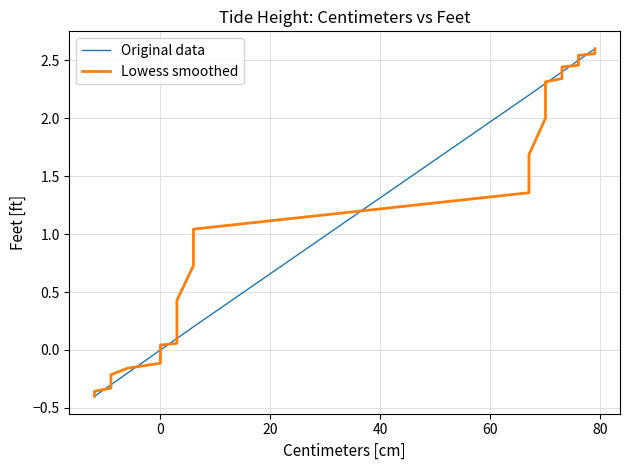

What is the greatest value displayed?

2.6